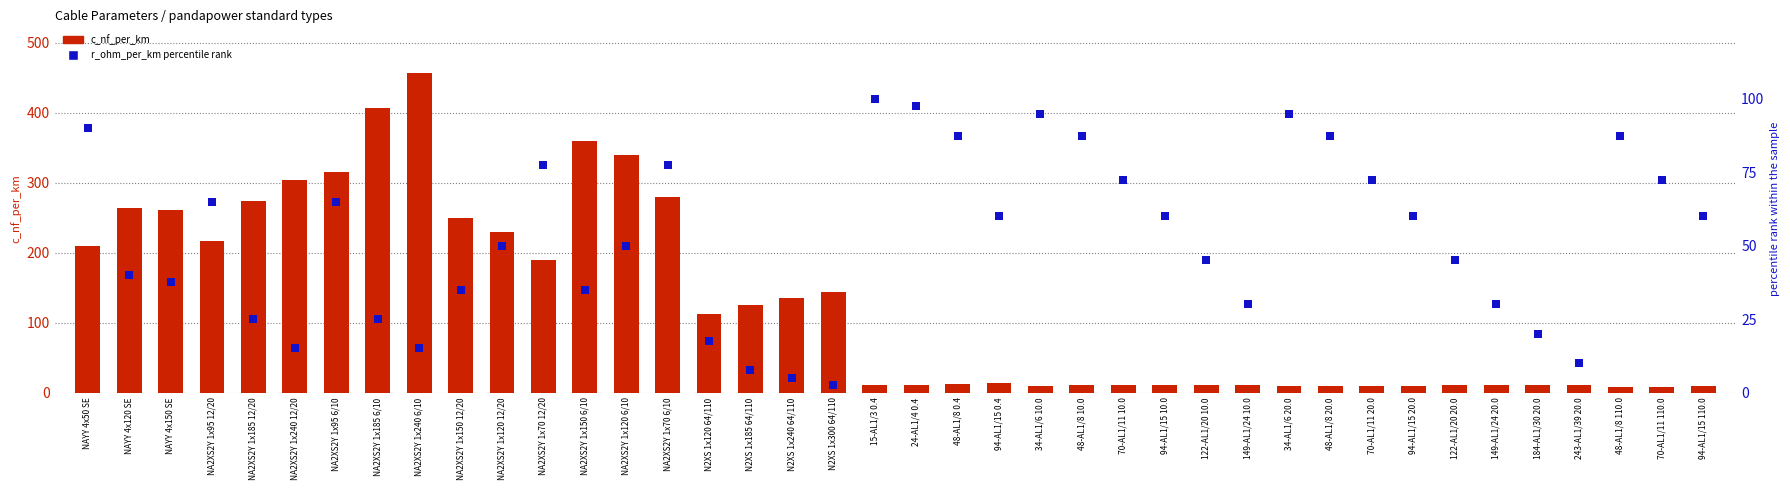

Which series reaches the maximum Y coordinate?

c_nf_per_km